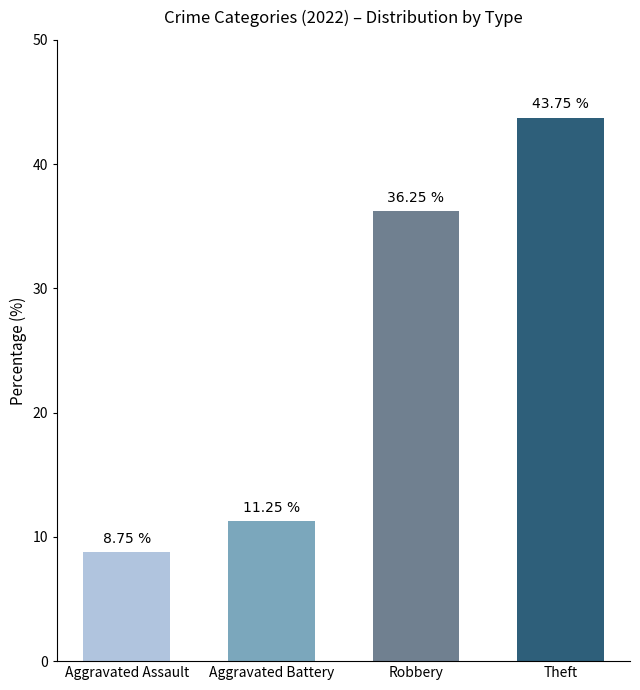

What is the difference between the values at Robbery and Aggravated Assault?

27.5